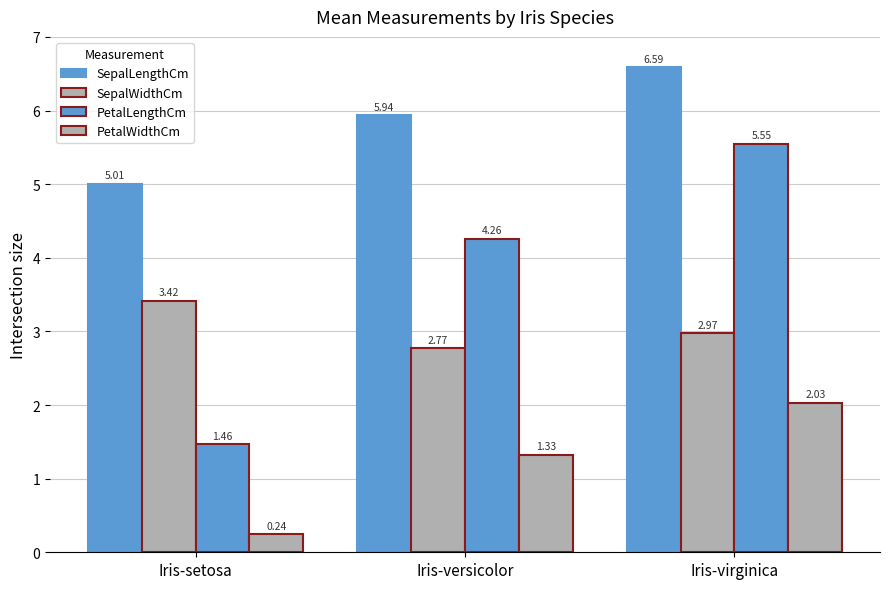

How many series are shown in this chart?

4